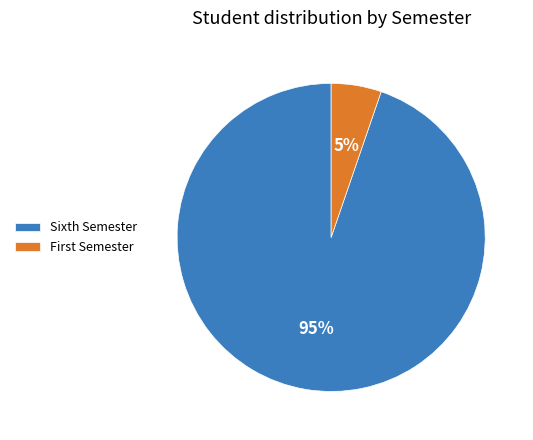

To the nearest percent, what is the average slice percentage?

50%